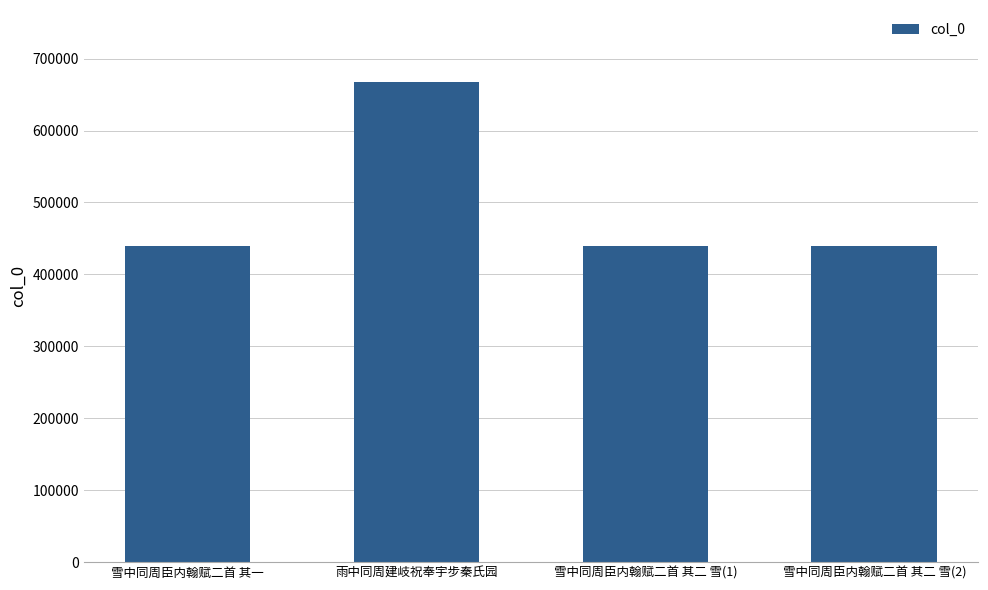

Are the bars horizontal?

No